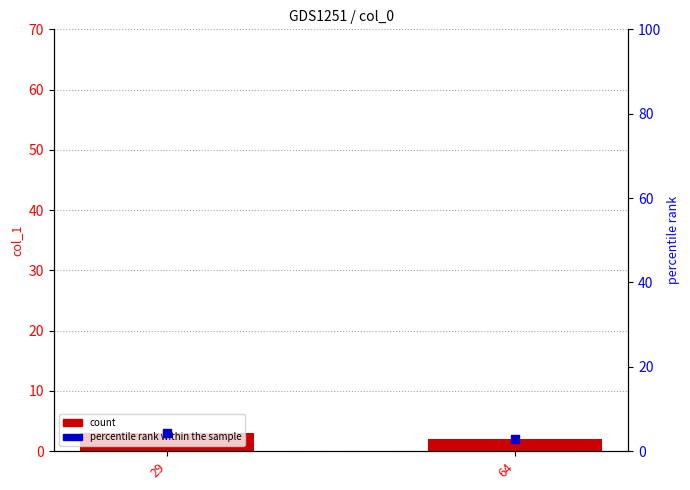

At how many categories does at least one series exceed 2?

2